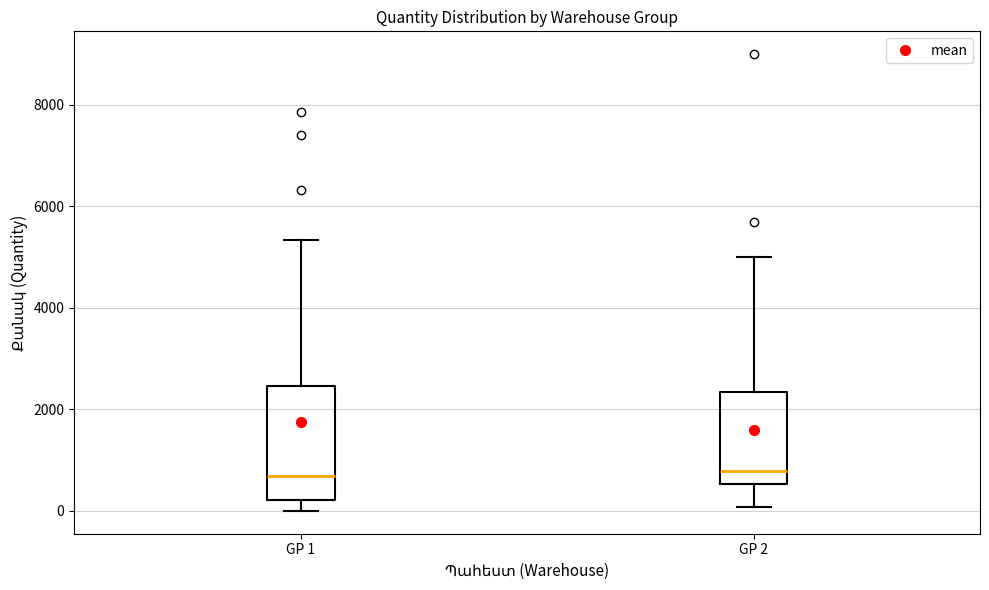

Comparing the boxes themselves (not the whiskers), which one is the tallest?

GP 1